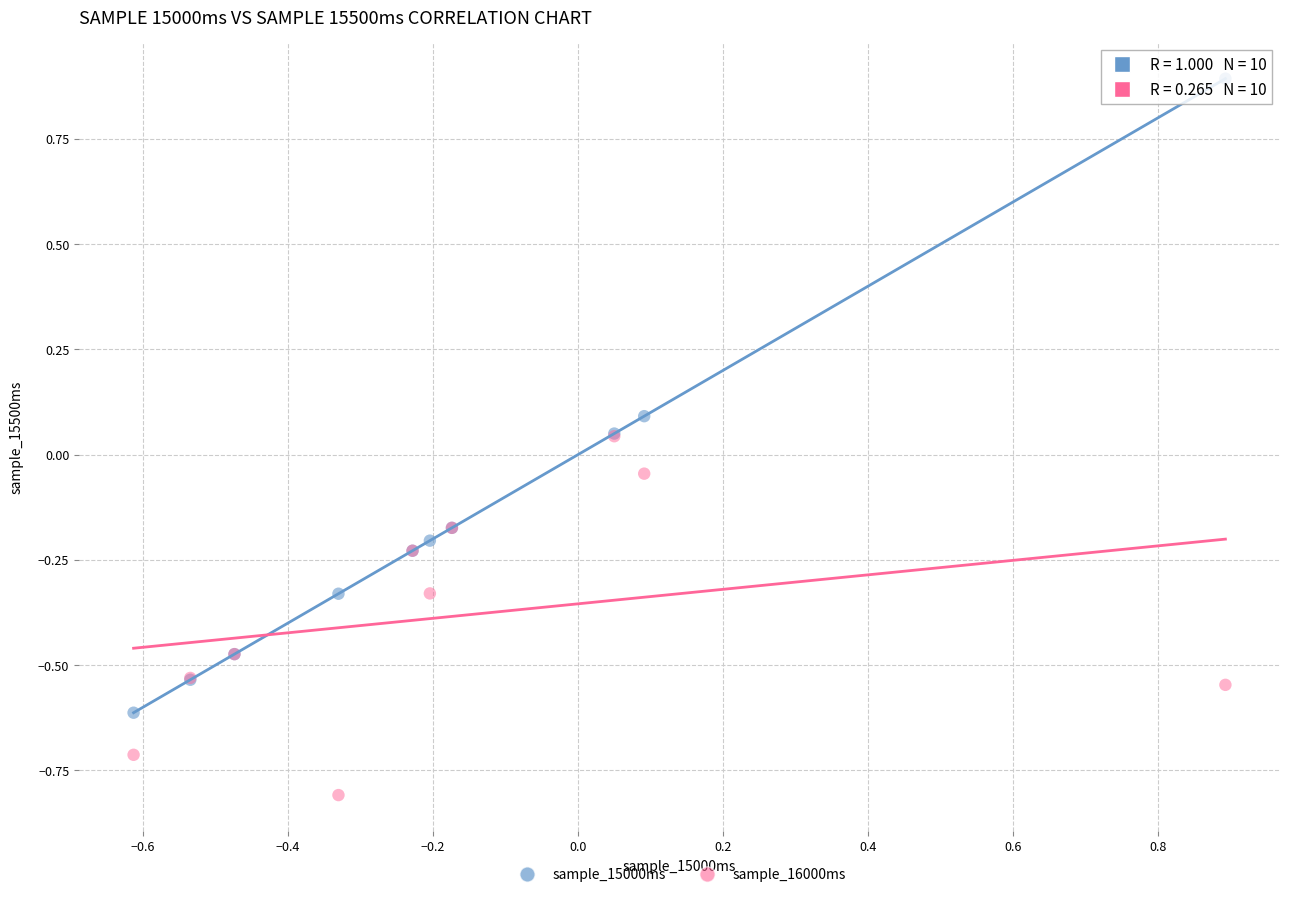

What are all the series names shown in the legend?

sample_15000ms, sample_16000ms